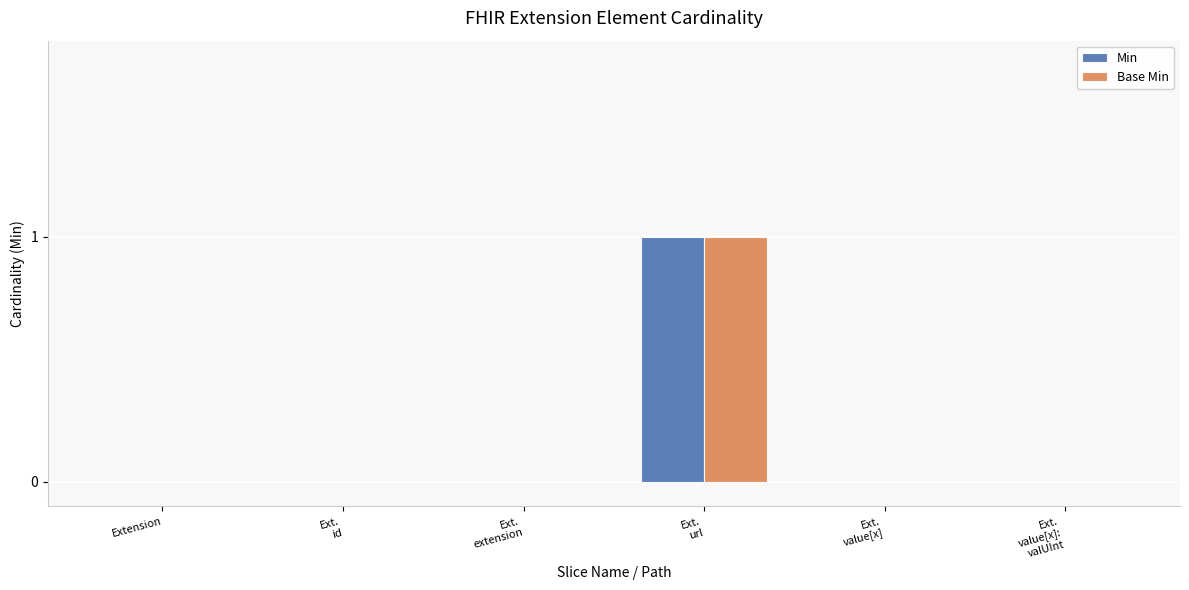

Count the number of data series in this chart.

2